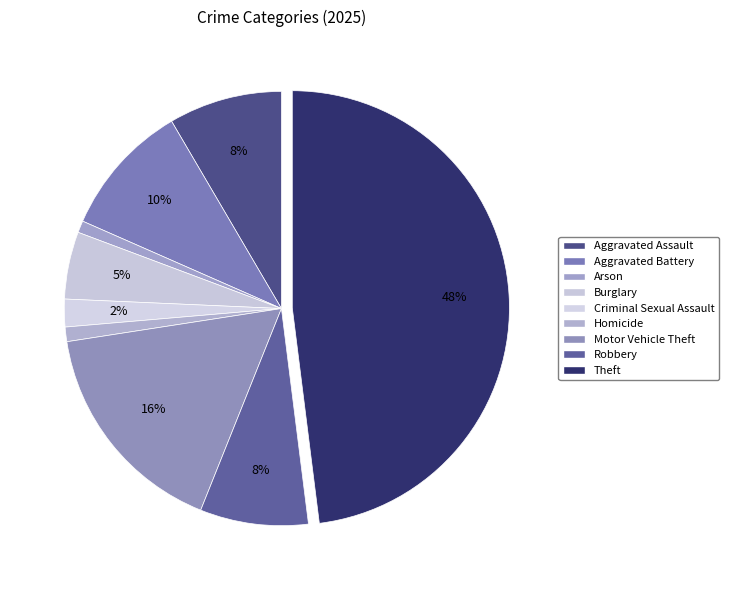

Does any single category account for the majority?

No